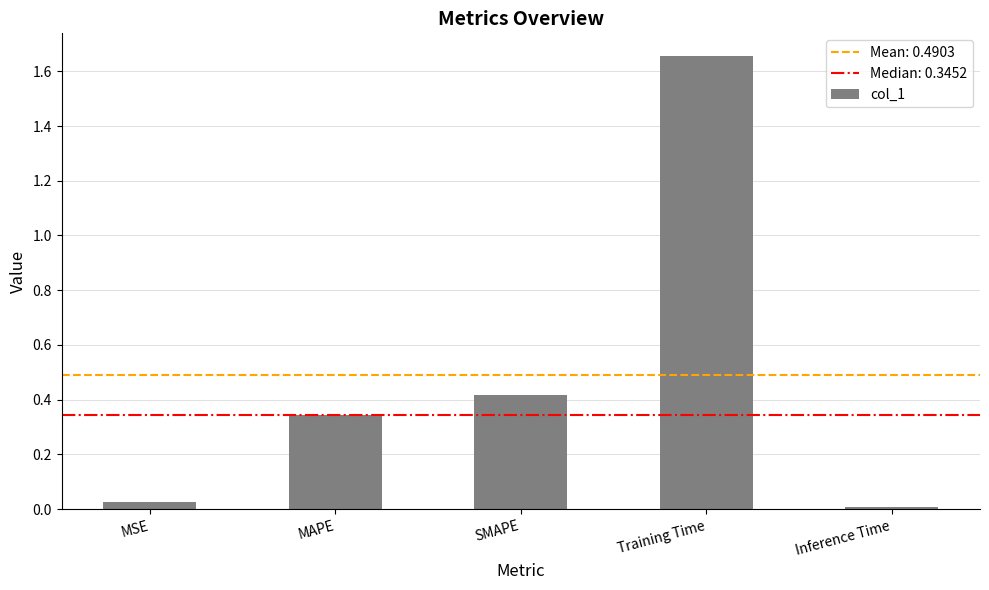

Between Training Time and Inference Time, which is larger?

Training Time